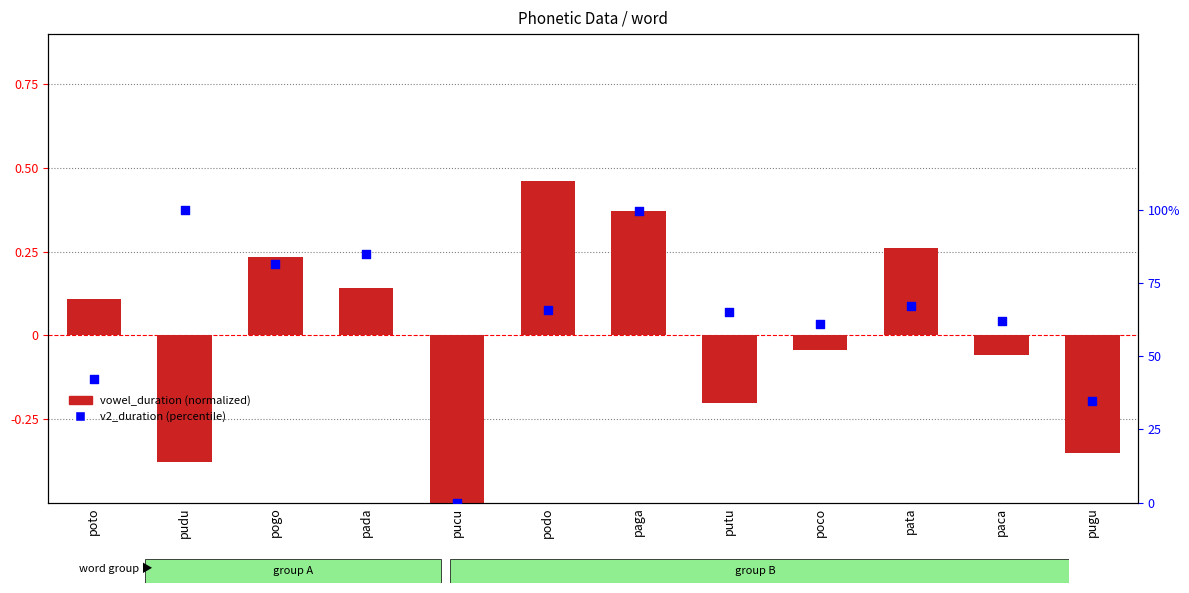

Which series contains the highest Y value?

v2_duration (percentile)